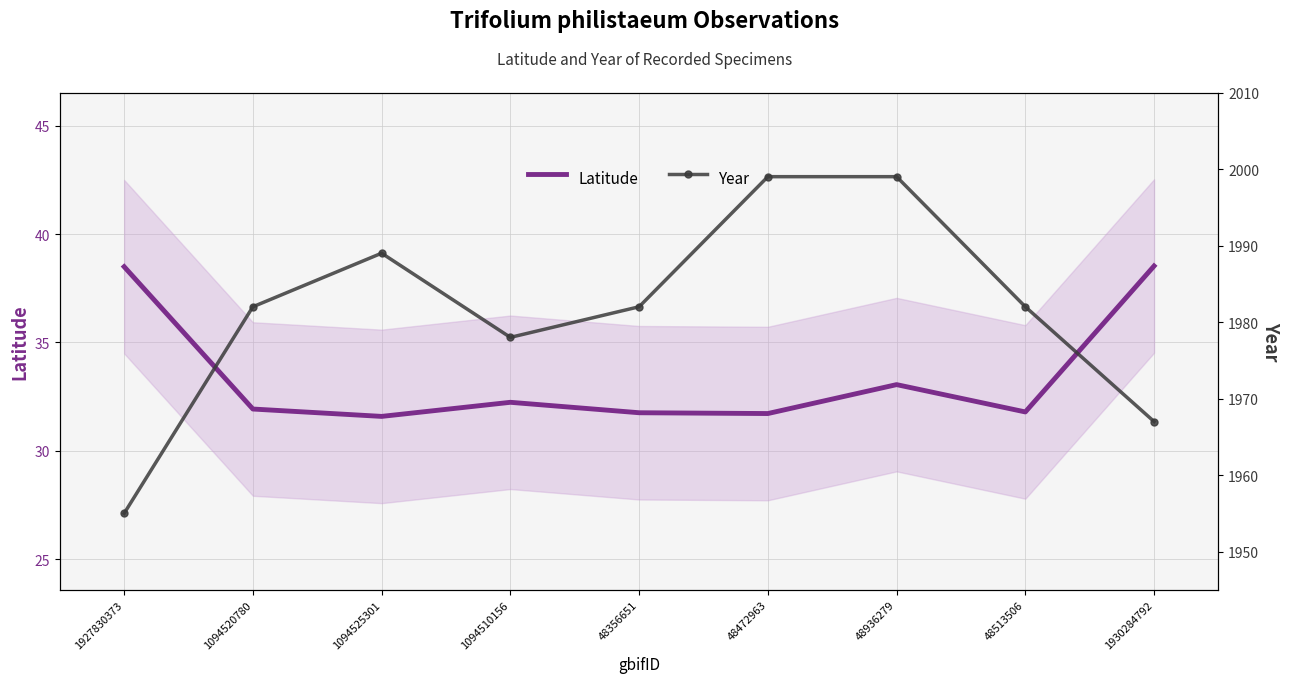

Is it true that Latitude equals 38.5 at 1927830373?

True